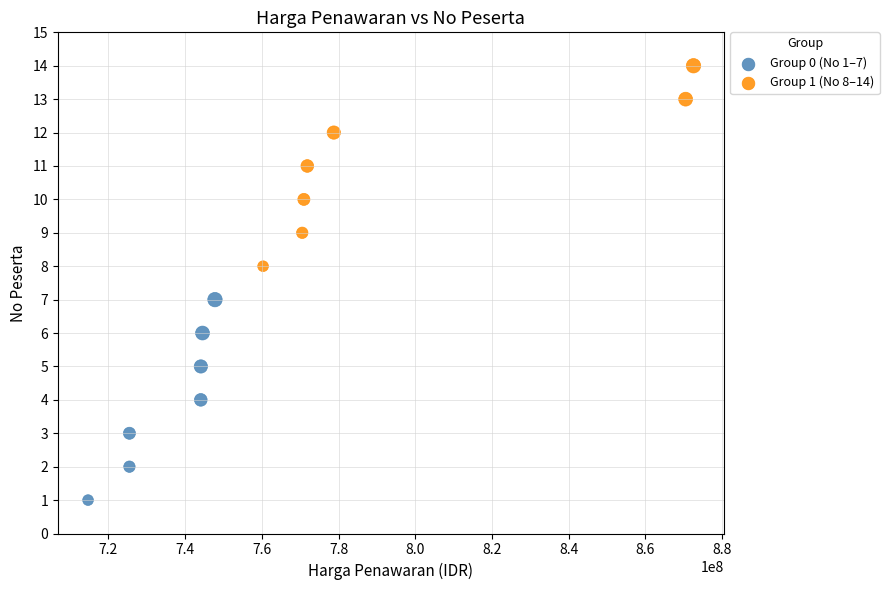

Which series contains the highest Y value?

Group 1 (No 8–14)